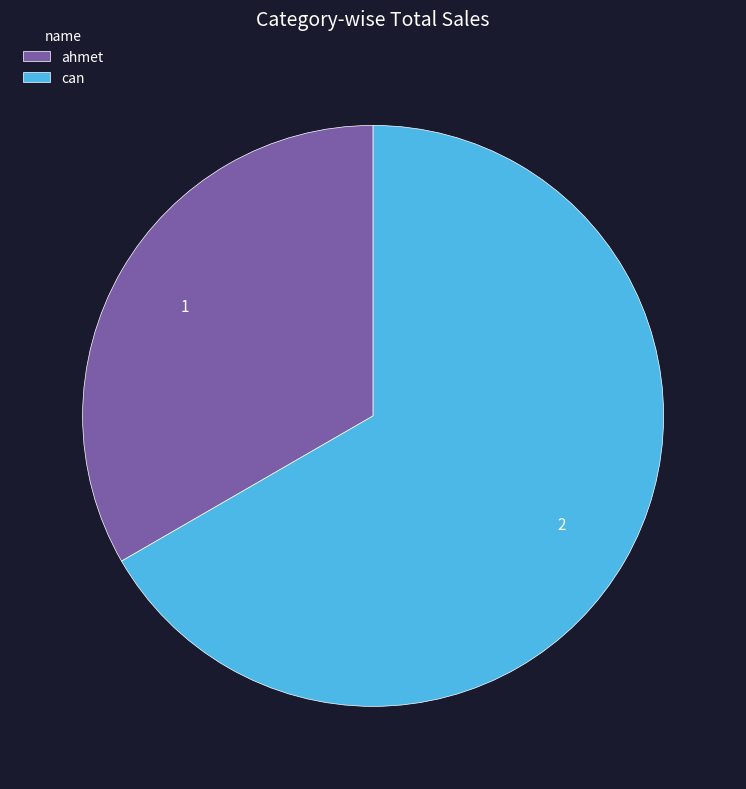

Which has a higher value, ahmet or can?

can